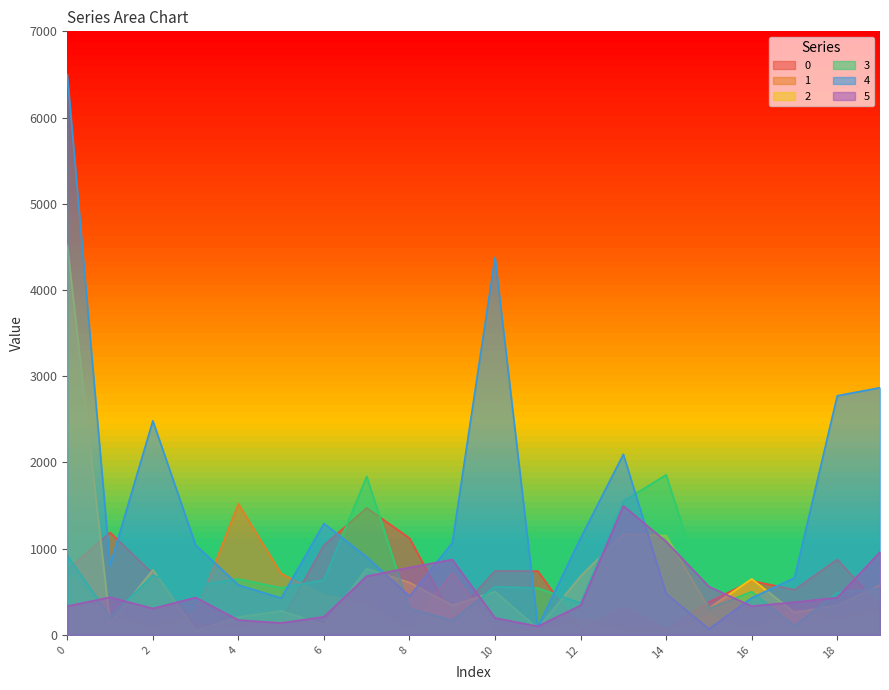

What is the maximum value shown in the chart?

6500.0